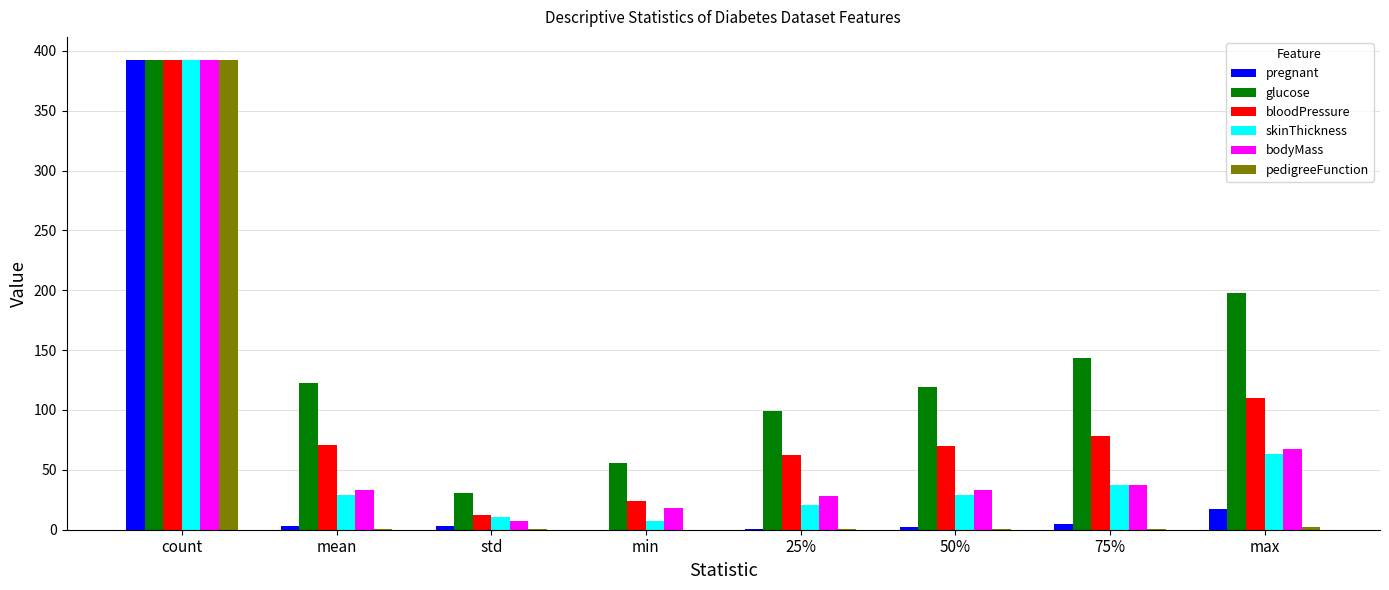

At which category is the sum across all series the highest?

count